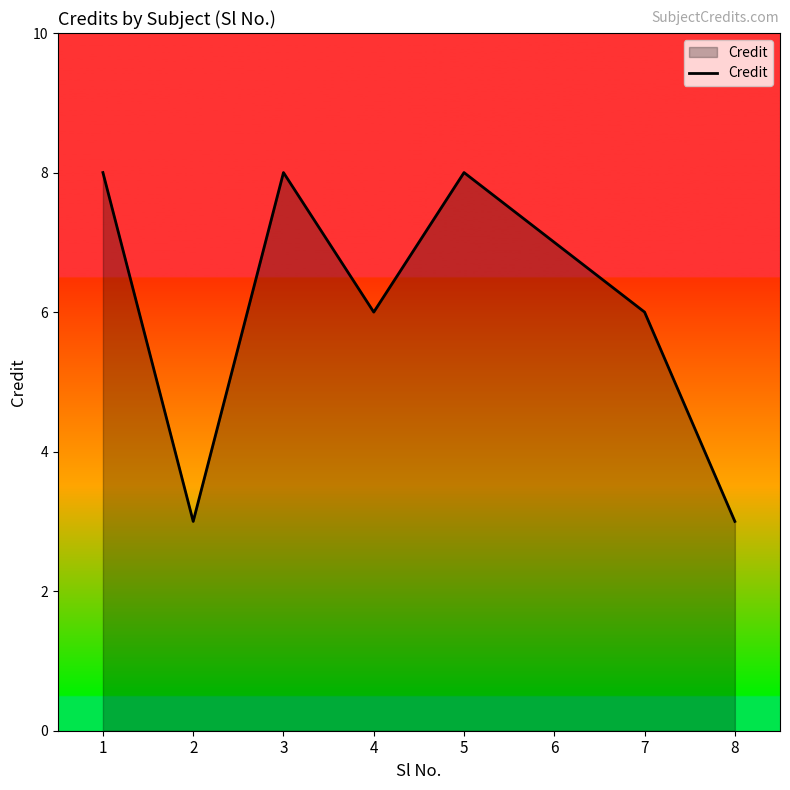

What is the approximate value at 5?

8